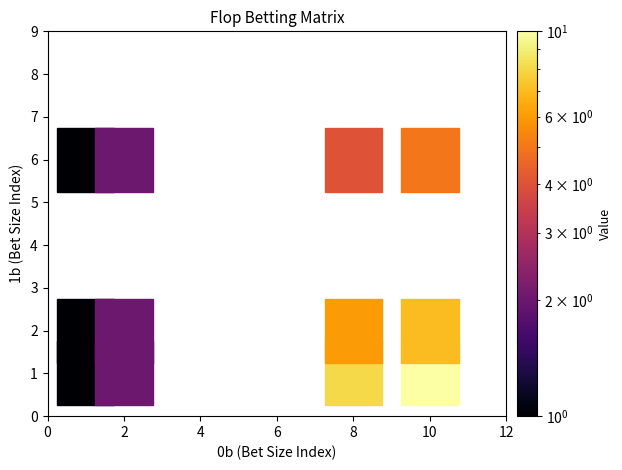

Which label corresponds to the smallest value in the chart?

0b